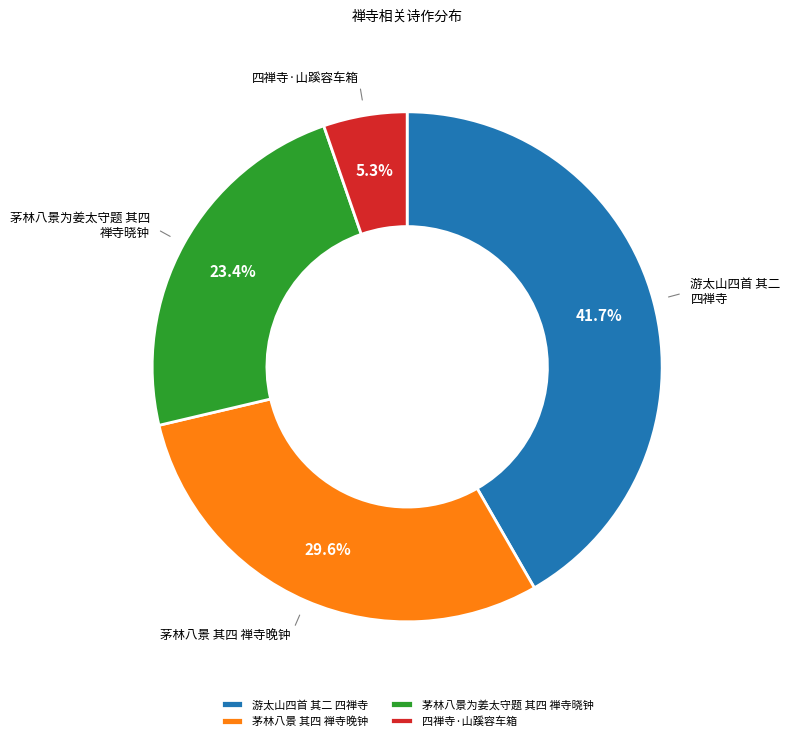

What is the smallest slice in the pie chart?

四禅寺·山蹊容车箱